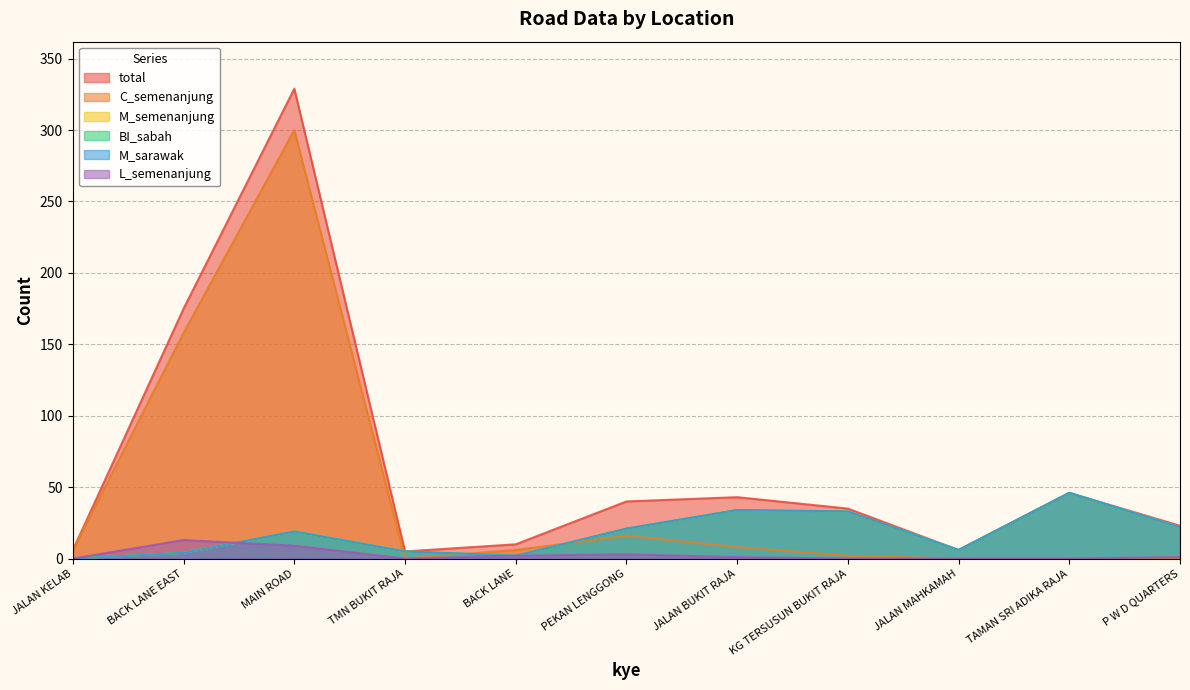

In C_semenanjung, how many points are lower than both neighbors (excluding endpoints)?

1